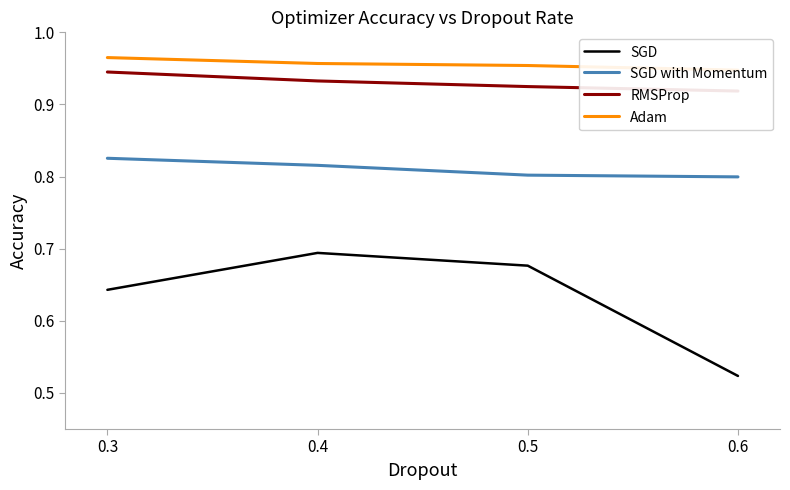

Read the SGD with Momentum value at 0.3.

0.8